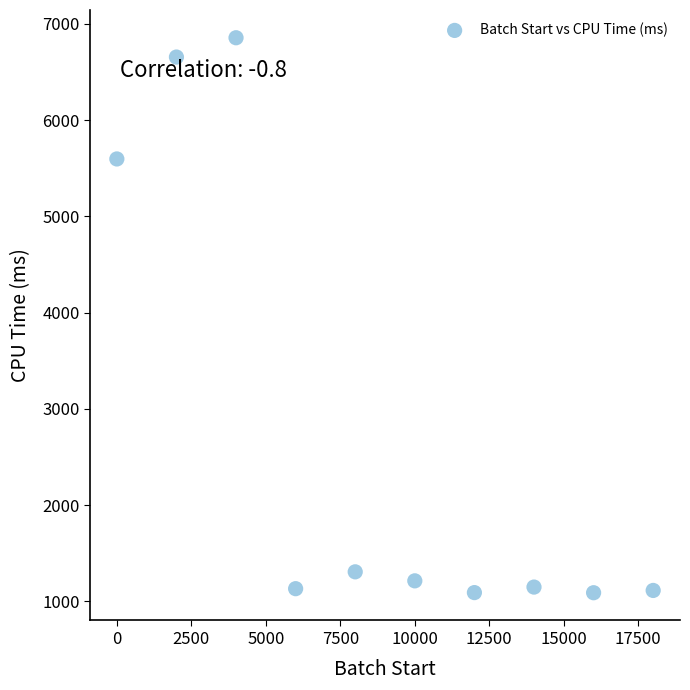

What is the average Y value?

2719.4